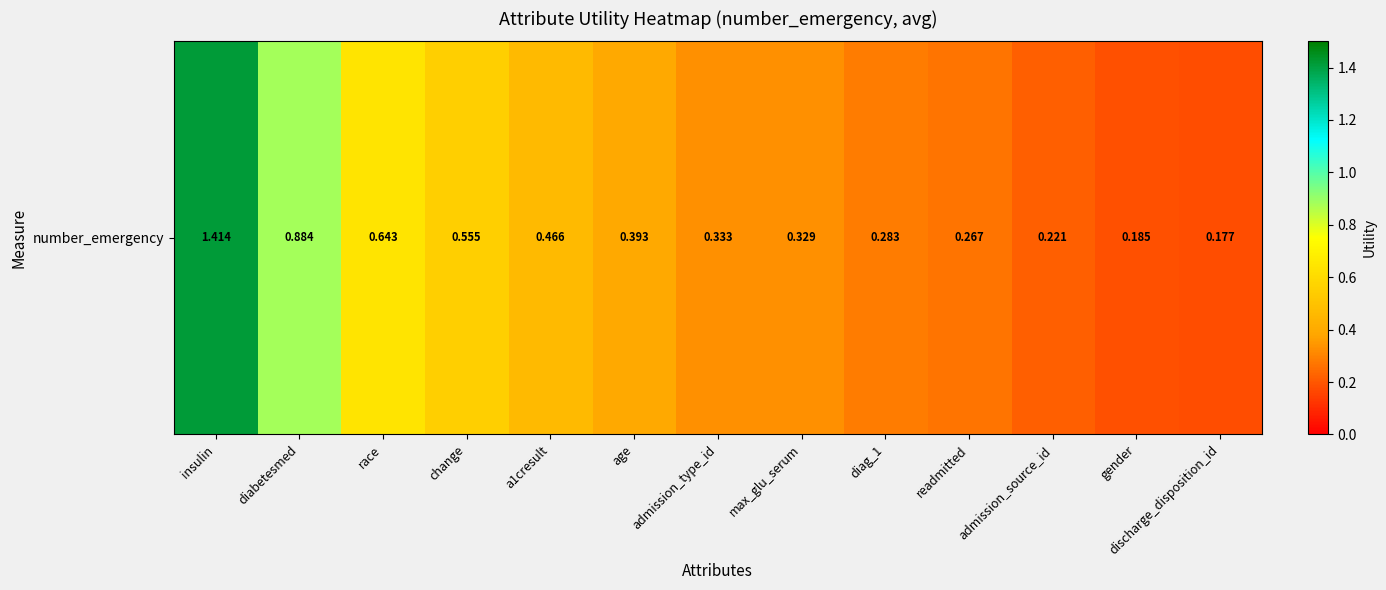

What is the greatest value displayed?

1.4